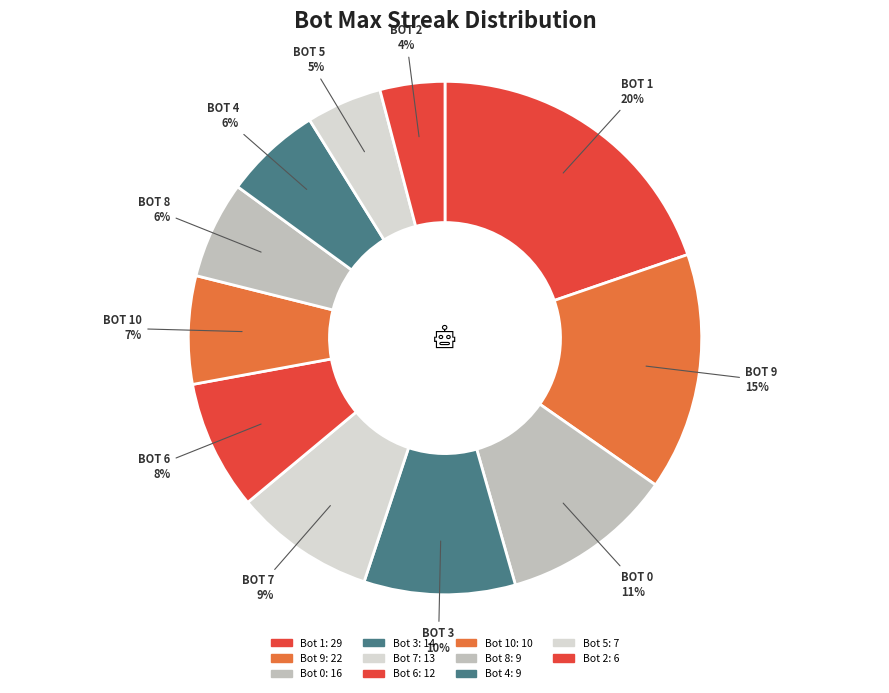

How many slices are in this pie chart?

11